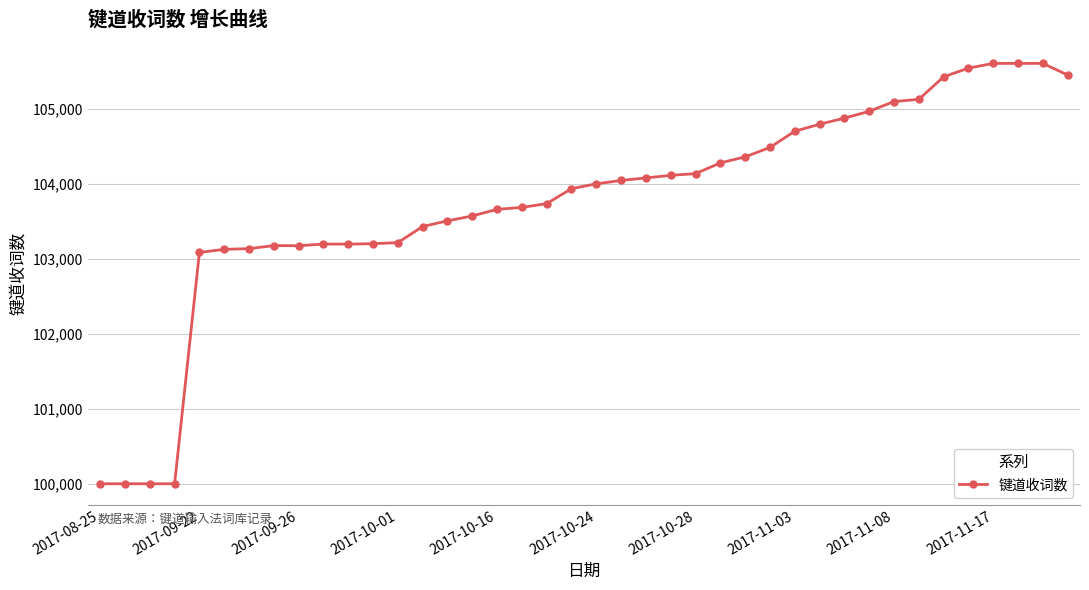

What is the smallest value displayed?

100000